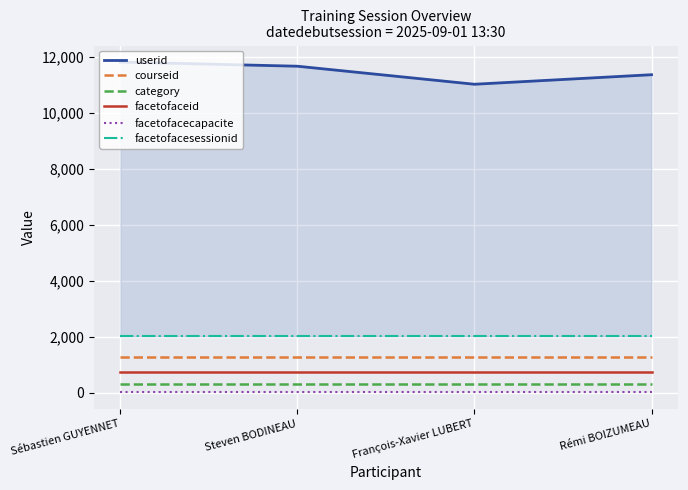

Read the facetofaceid value at Rémi BOIZUMEAU.

719